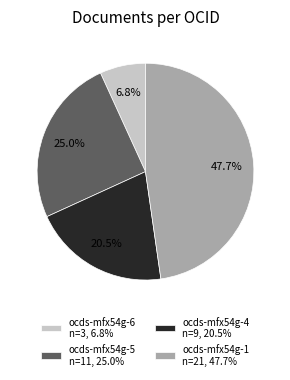

Which slice is the largest?

ocds-mfx54g-1 n=21, 47.7%